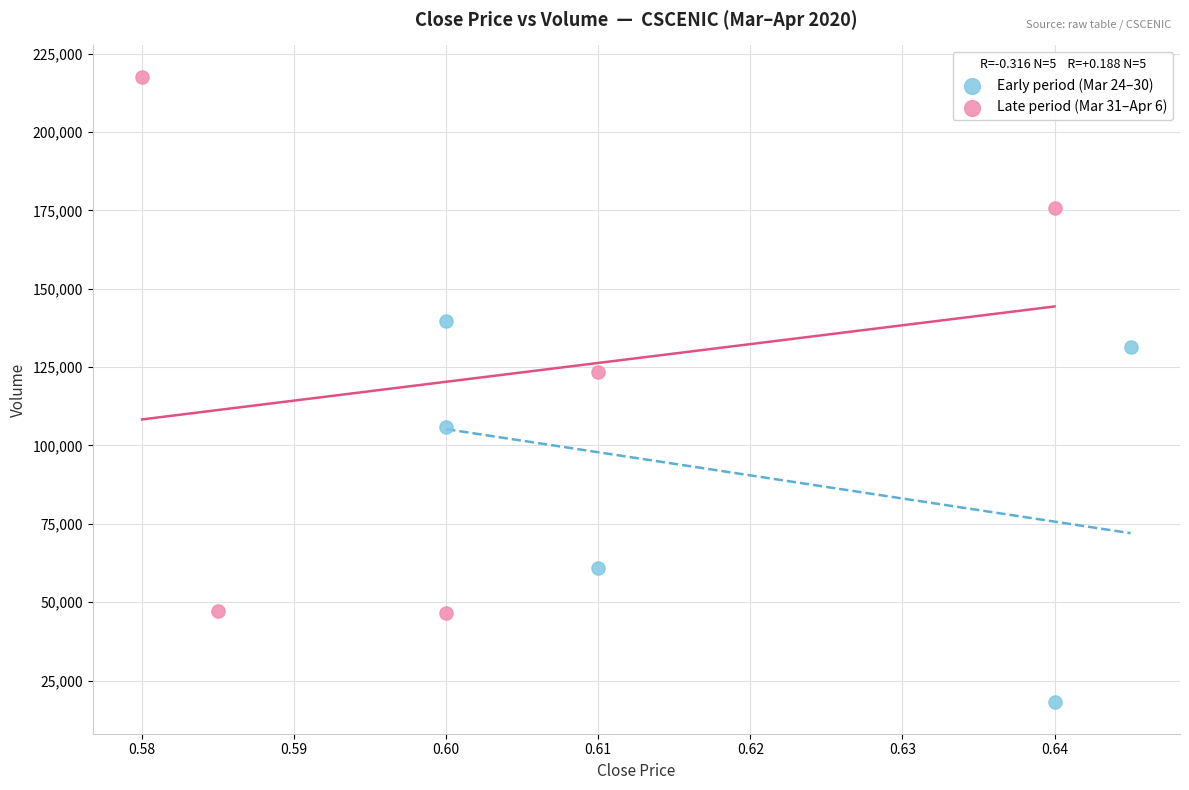

Which series has the widest spread of Y values?

Late period (Mar 31–Apr 6)